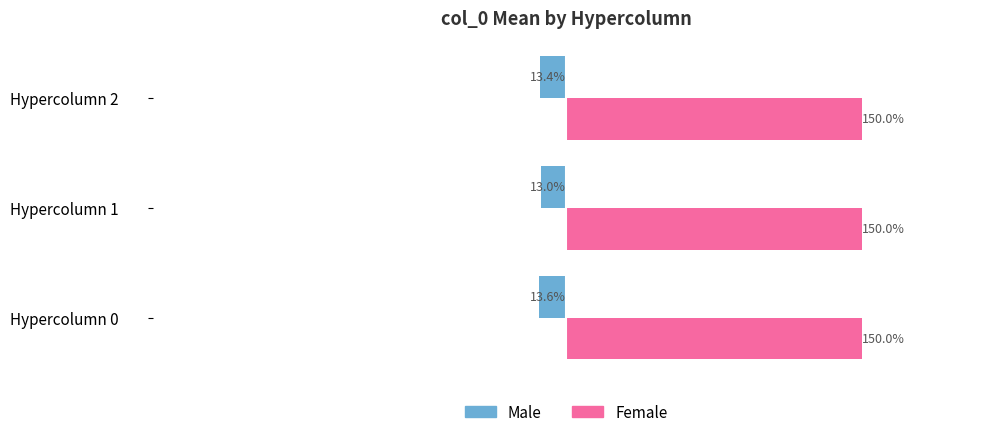

What are all the series names shown in the legend?

Male, Female